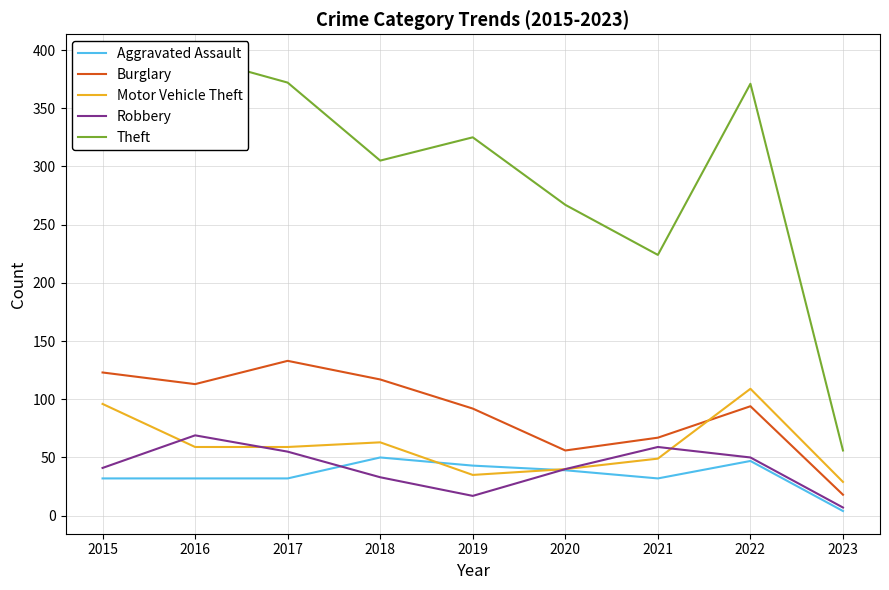

At how many categories does at least one series exceed 295?

6